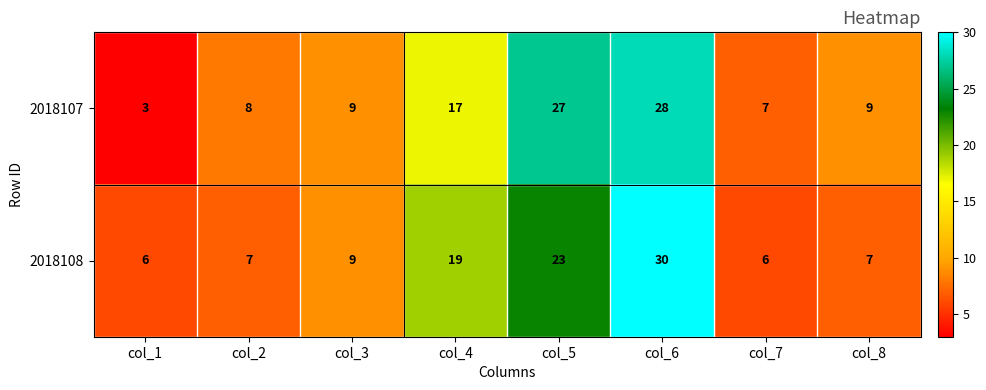

At which category is the sum across all series the highest?

col_6